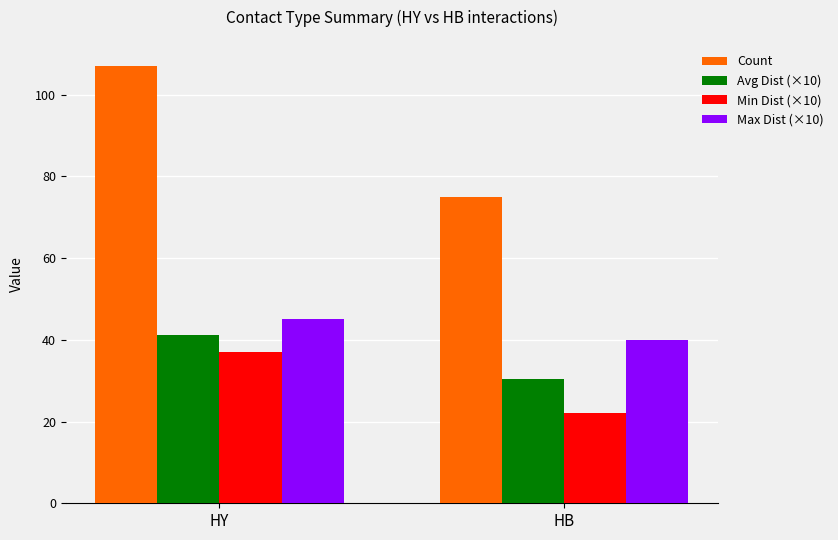

At how many categories does at least one series exceed 48?

2